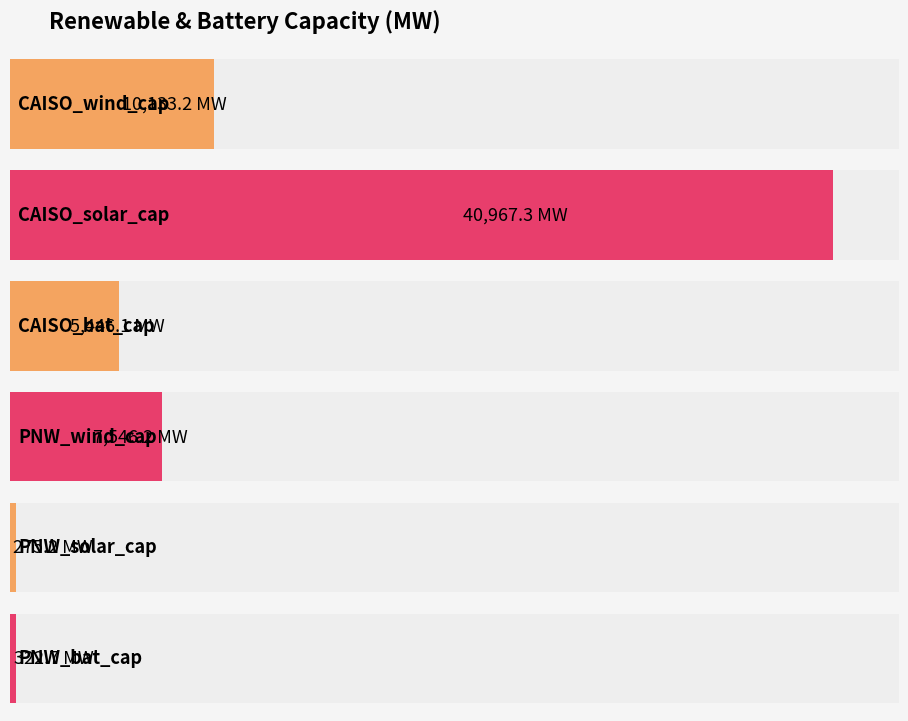

Approximately how many times larger is the value at CAISO_wind_cap compared to PNW_wind_cap?

1.3